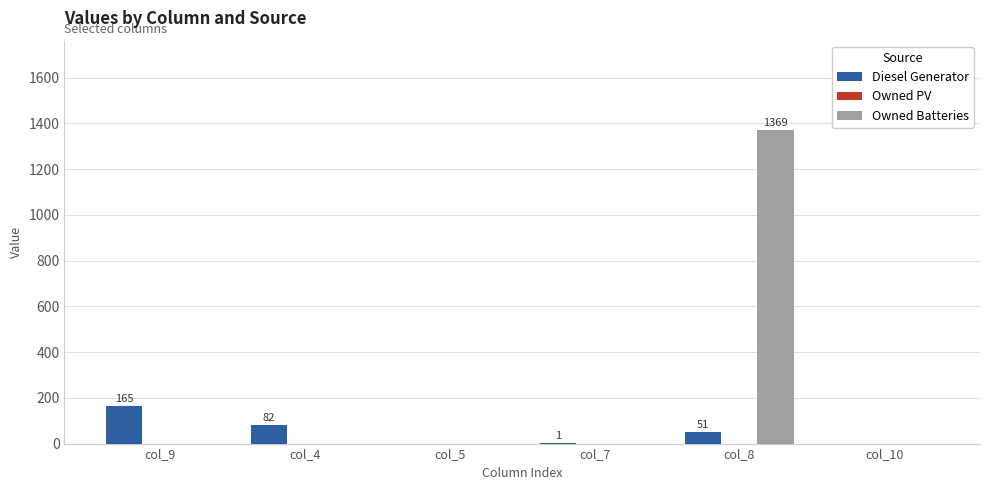

Which series has the largest total across all categories?

Owned Batteries